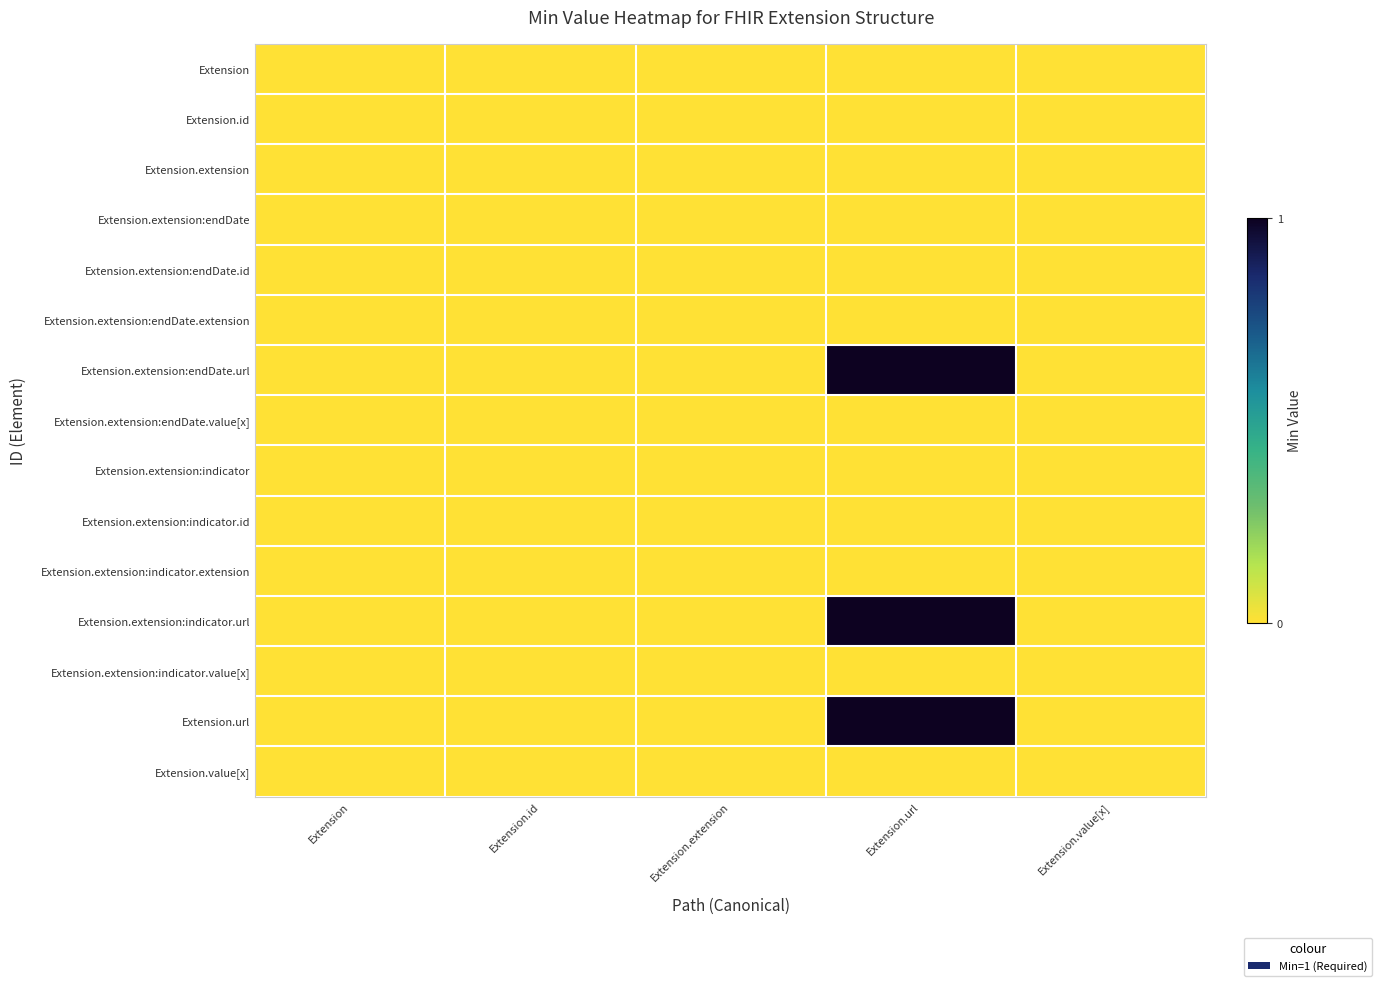

At which category is the sum across all series the highest?

Extension.url